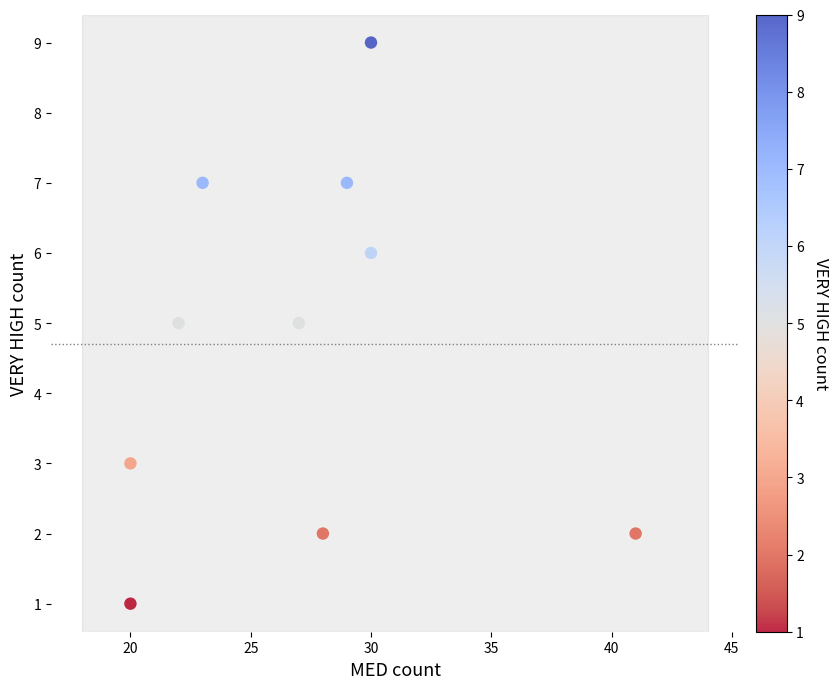

What is the average X value?

27